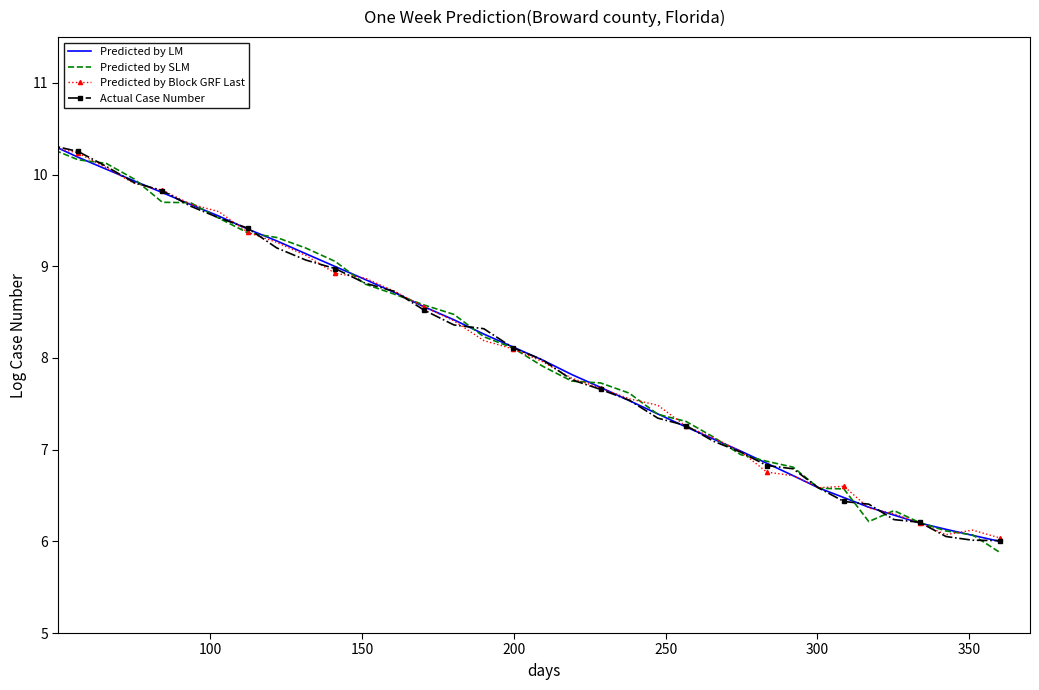

What is the greatest value displayed?

11.0